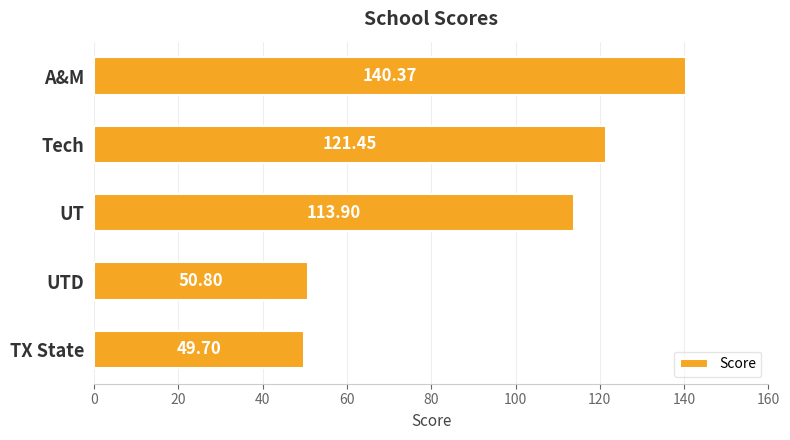

List the labels in order of value, smallest first.

TX State, UTD, UT, Tech, A&M